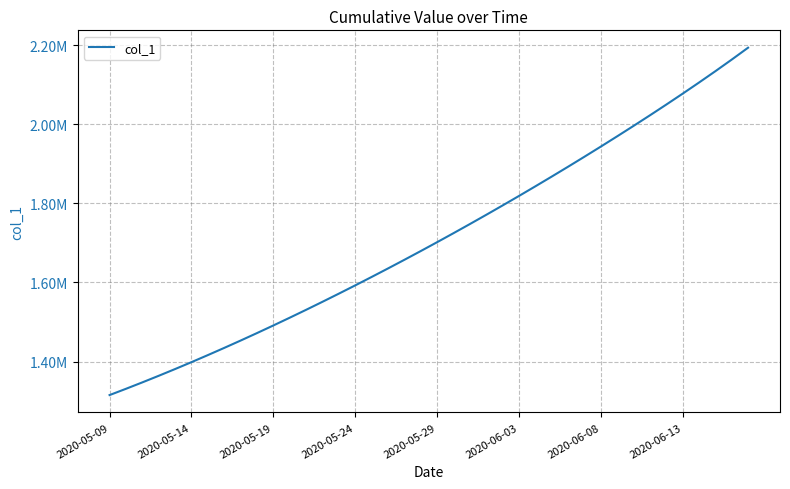

What is the value of the 30th point from the left?

1918129.2